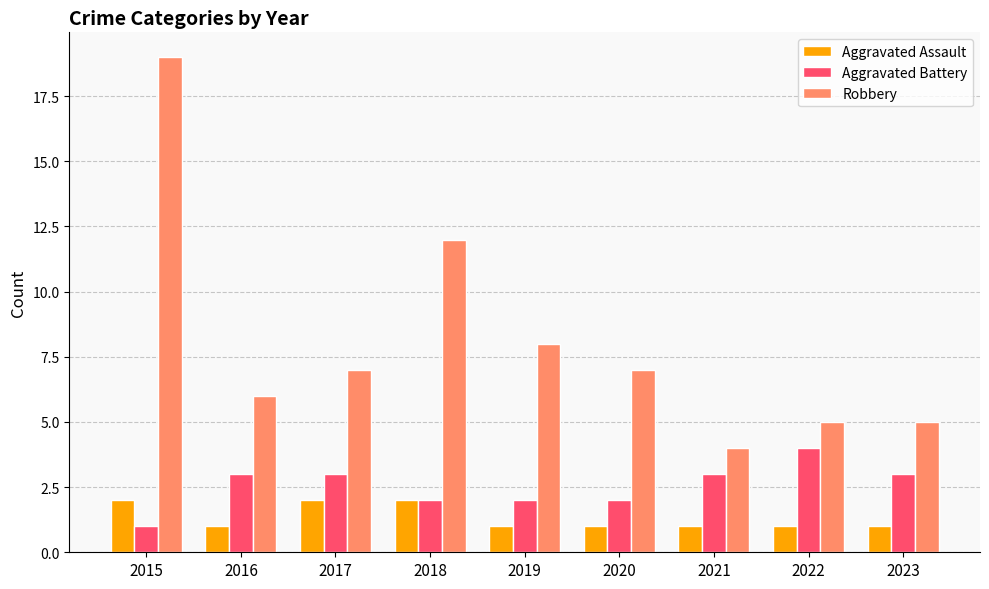

Reading right to left, transcribe all the data shown in this chart.

Aggravated Assault: 1	1	1	1	1	2	2	1	2
Aggravated Battery: 3	4	3	2	2	2	3	3	1
Robbery: 5	5	4	7	8	12	7	6	19